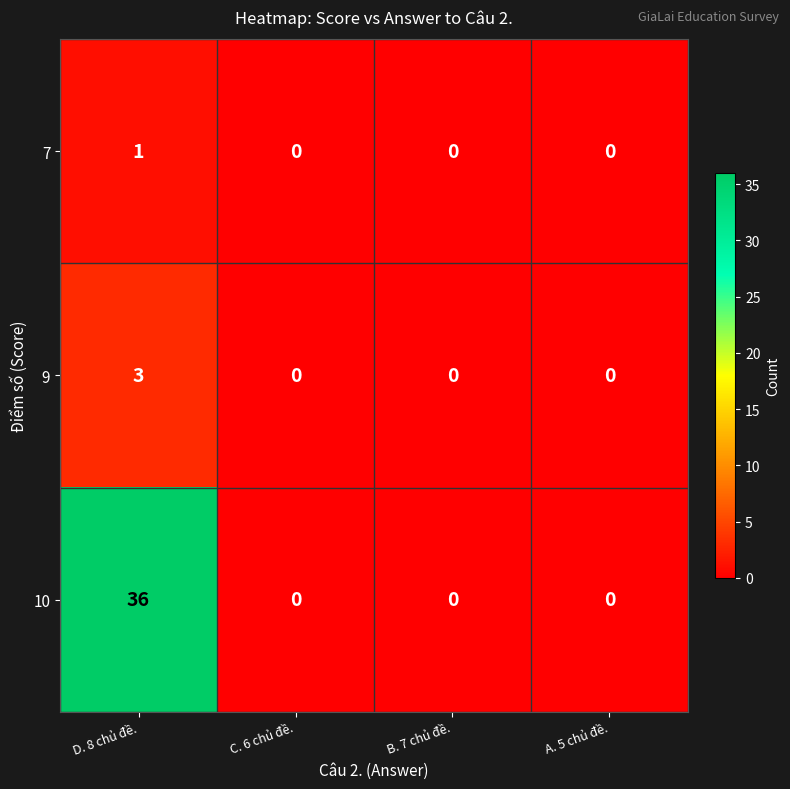

Which series has the largest total across all categories?

10